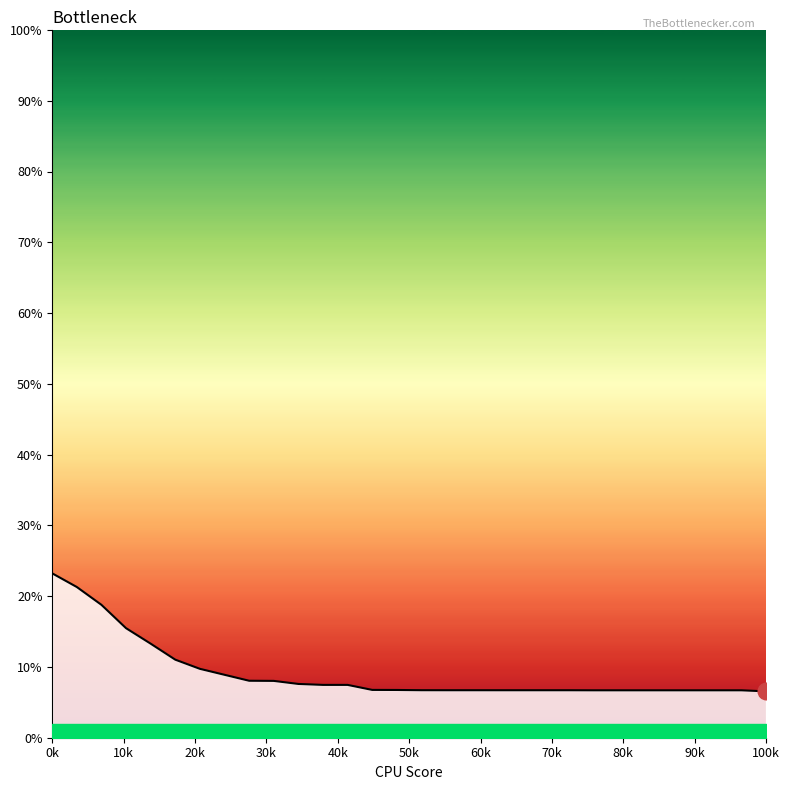

What is the minimum value shown in the chart?

6.6